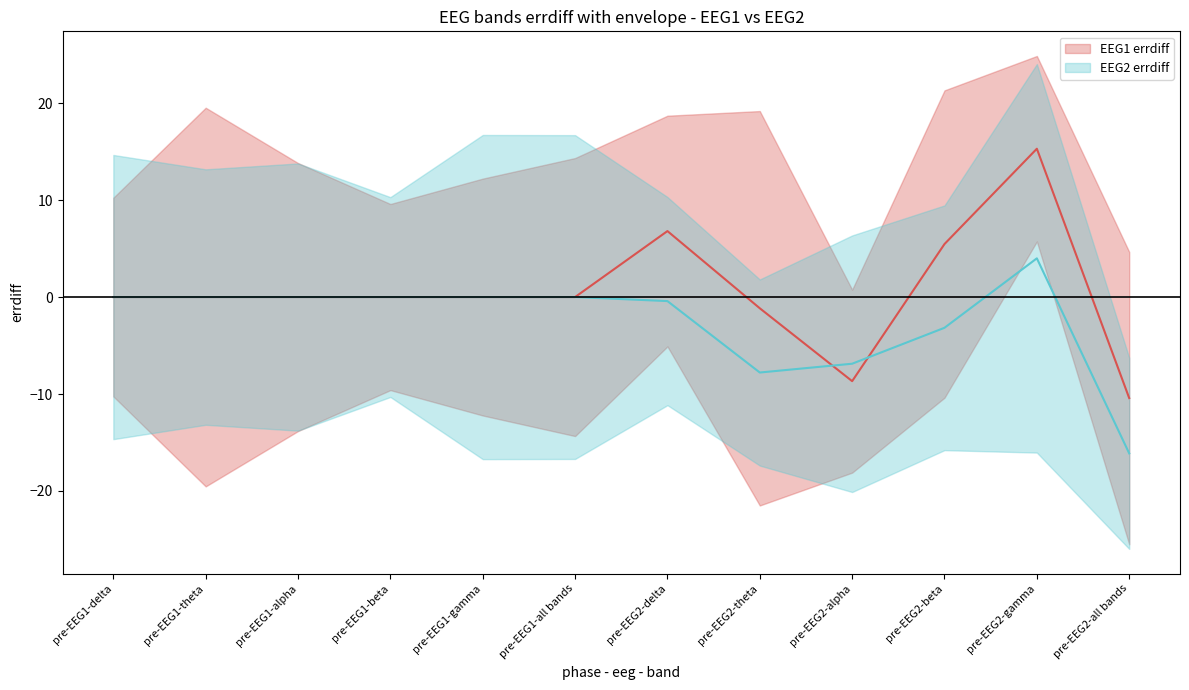

How many times do EEG1 errdiff and EEG2 errdiff cross each other?

2